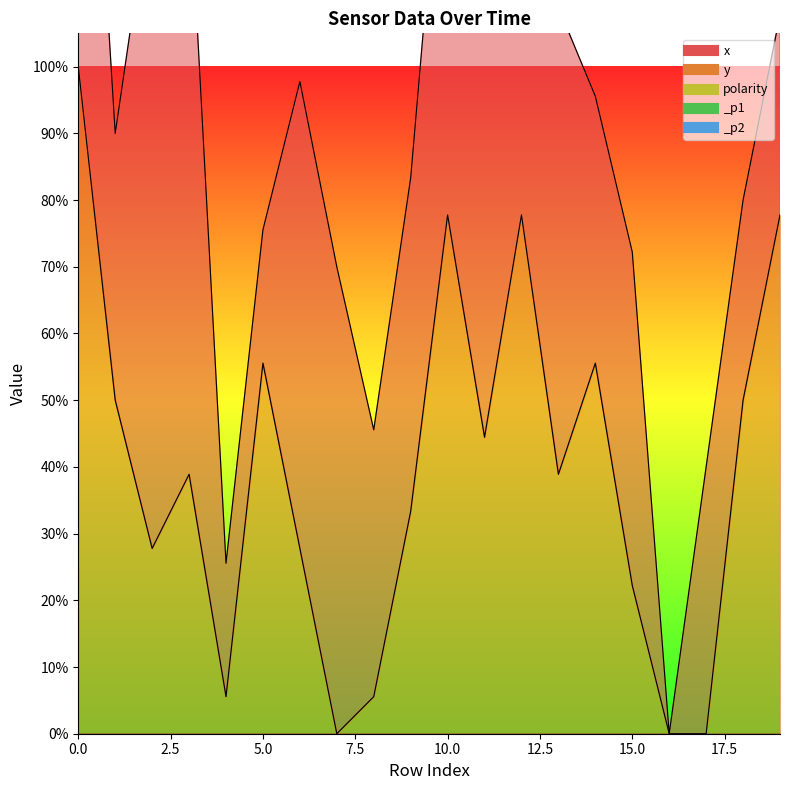

What position from the left is 16?

17